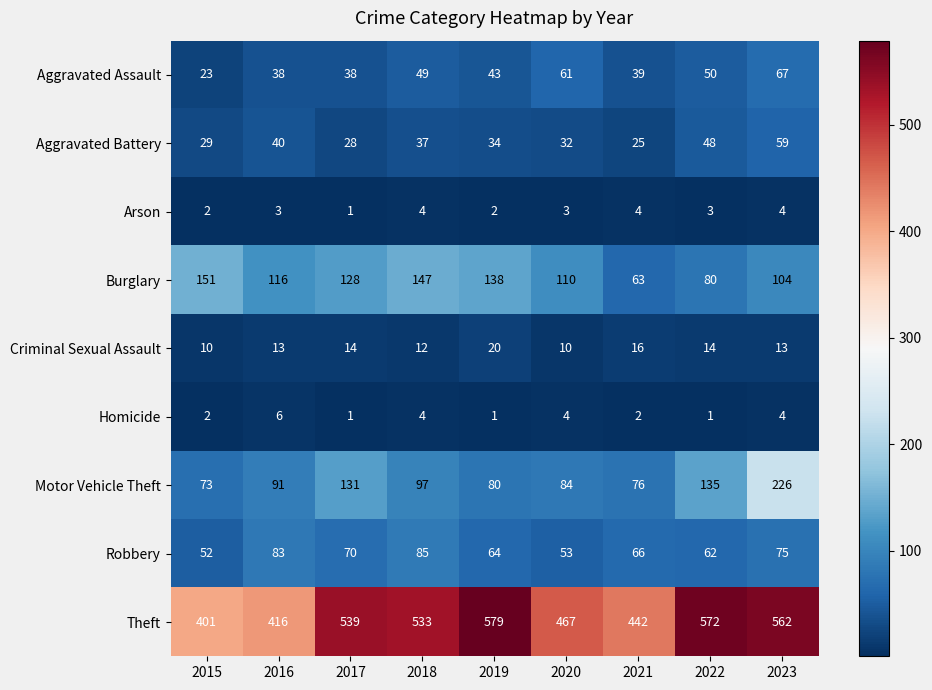

How many Arson values are between 2 and 4?

8